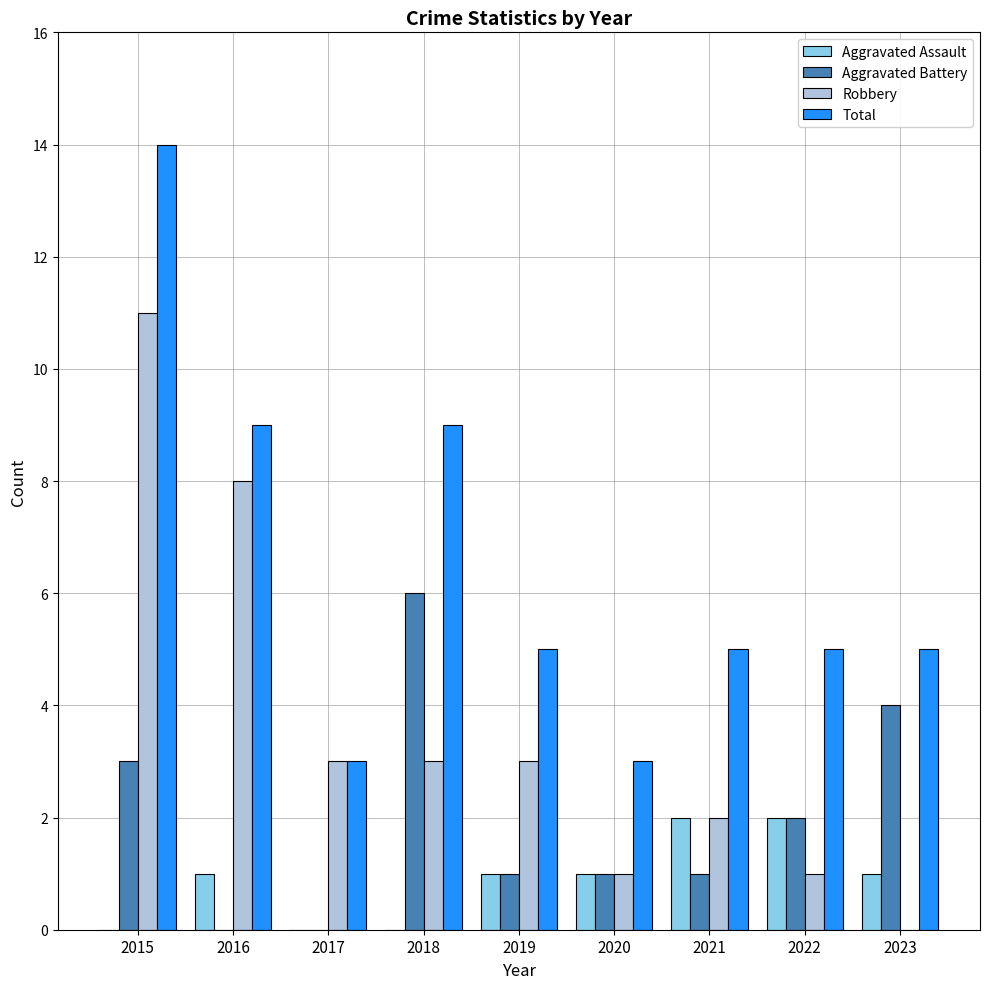

What is the sum of the Robbery values at 2018 and 2020?

4